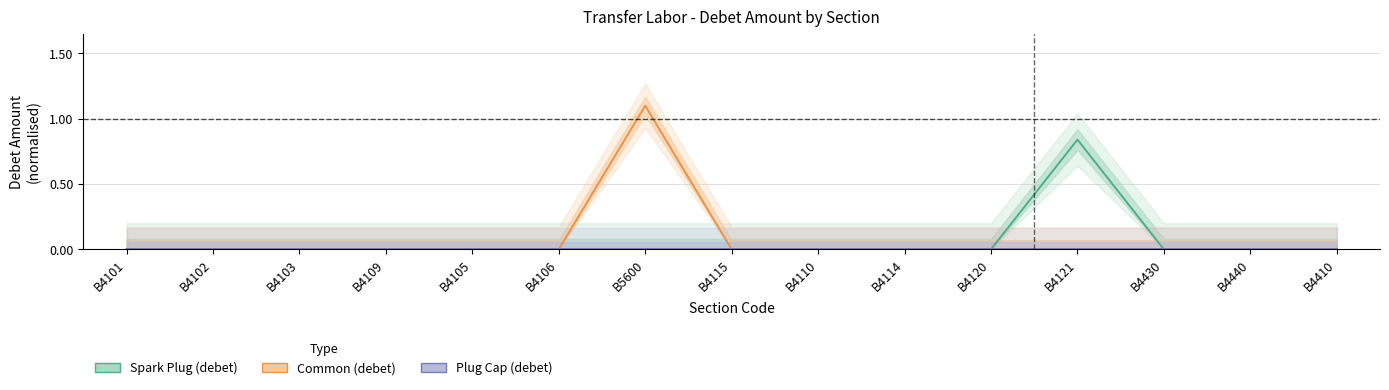

The value of Common (debet) at B4440 is 0.6. True or false?

False